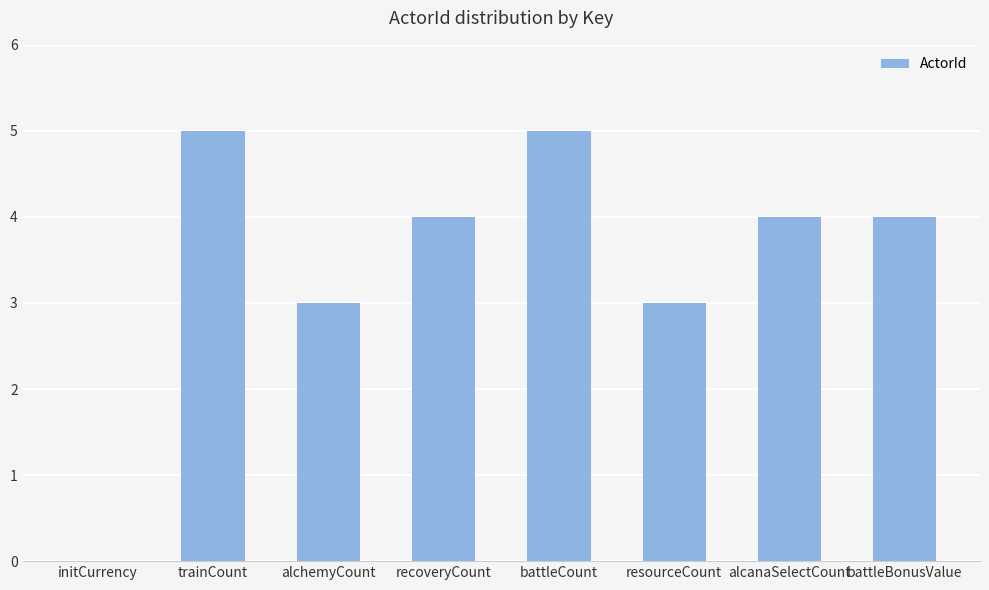

What is the maximum value shown in the chart?

5